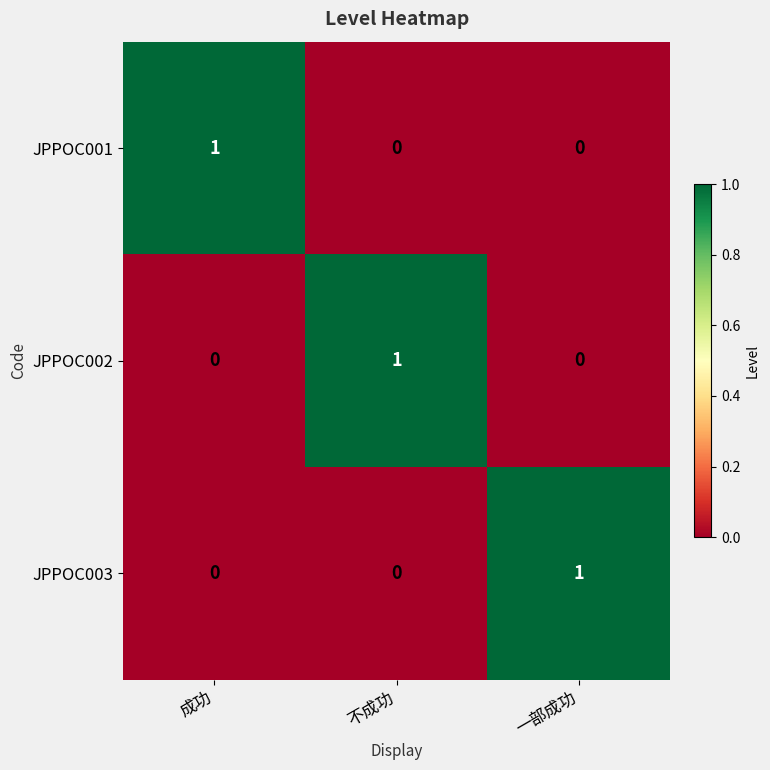

The JPPOC003 series shows 0 at 成功. True or false?

True